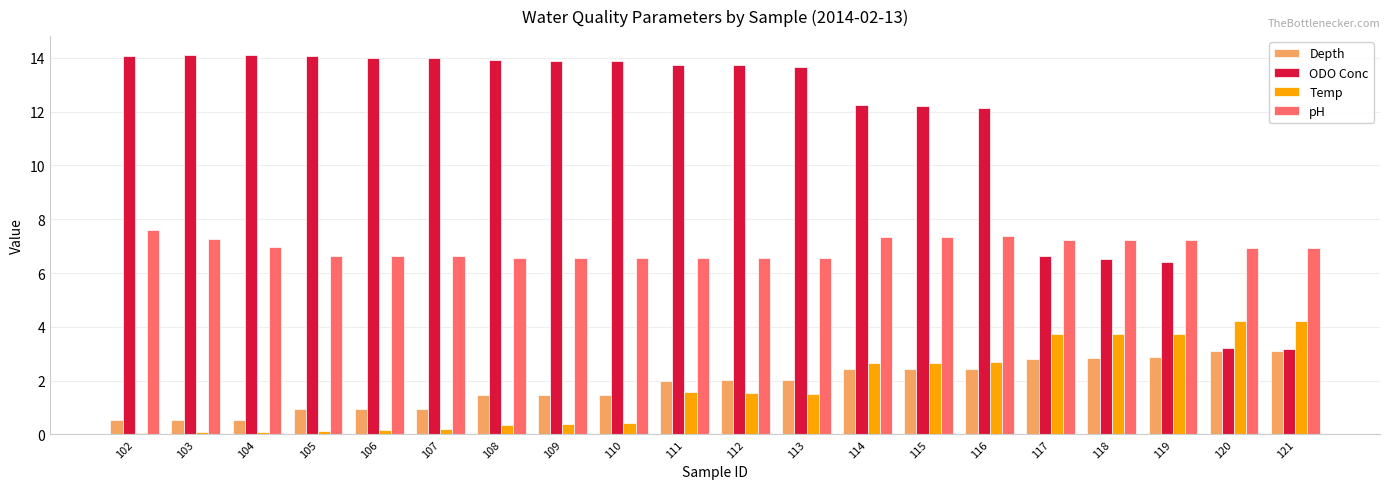

Rank the series at 107 from highest to lowest value.

ODO Conc, pH, Depth, Temp